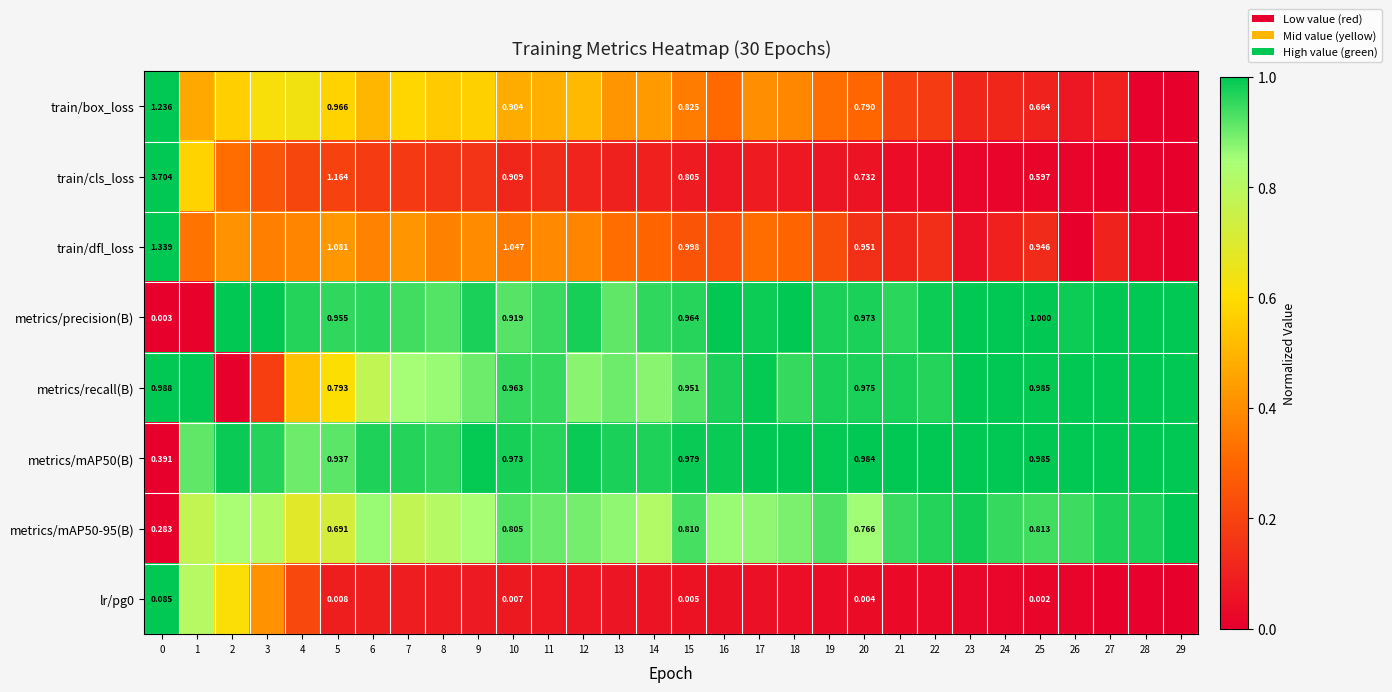

At how many categories does at least one series exceed 0?

30